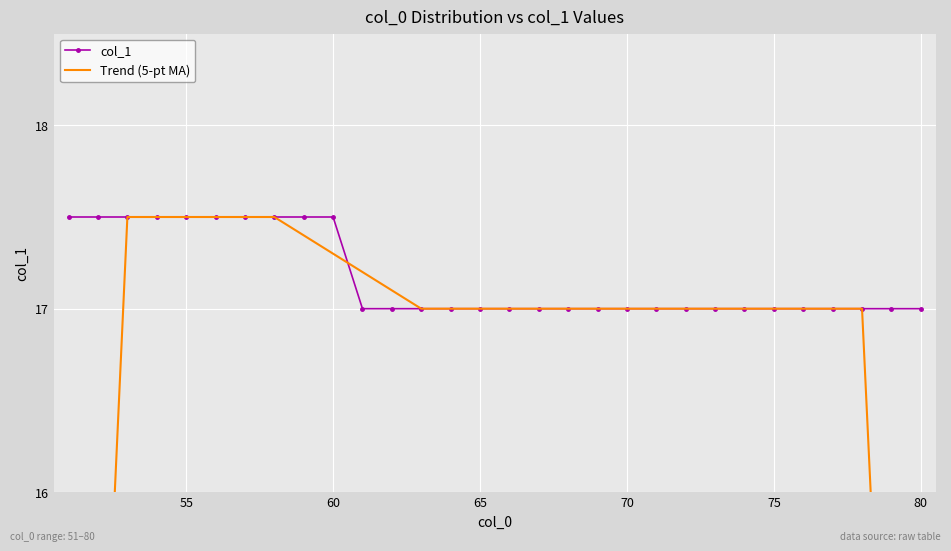

What is the minimum value for Trend (5-pt MA)?

10.2